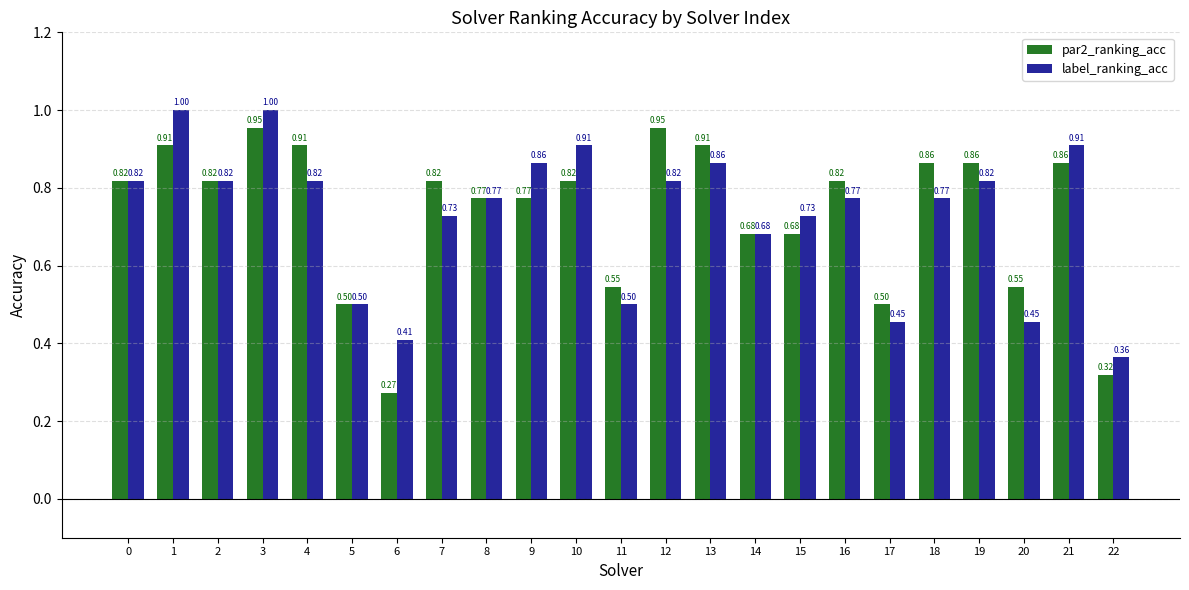

What are all the series names shown in the legend?

par2_ranking_acc, label_ranking_acc